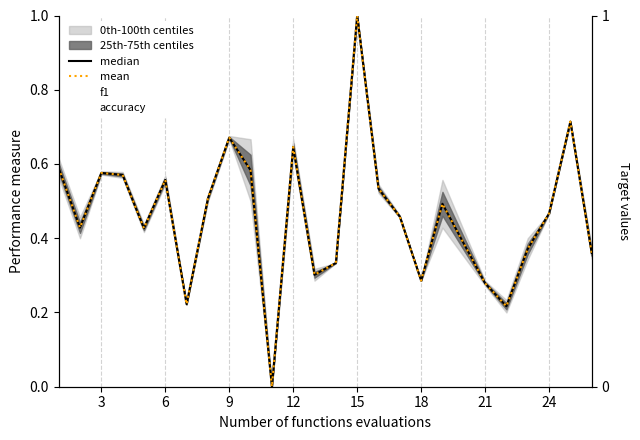

What is the maximum value shown in the chart?

1.0